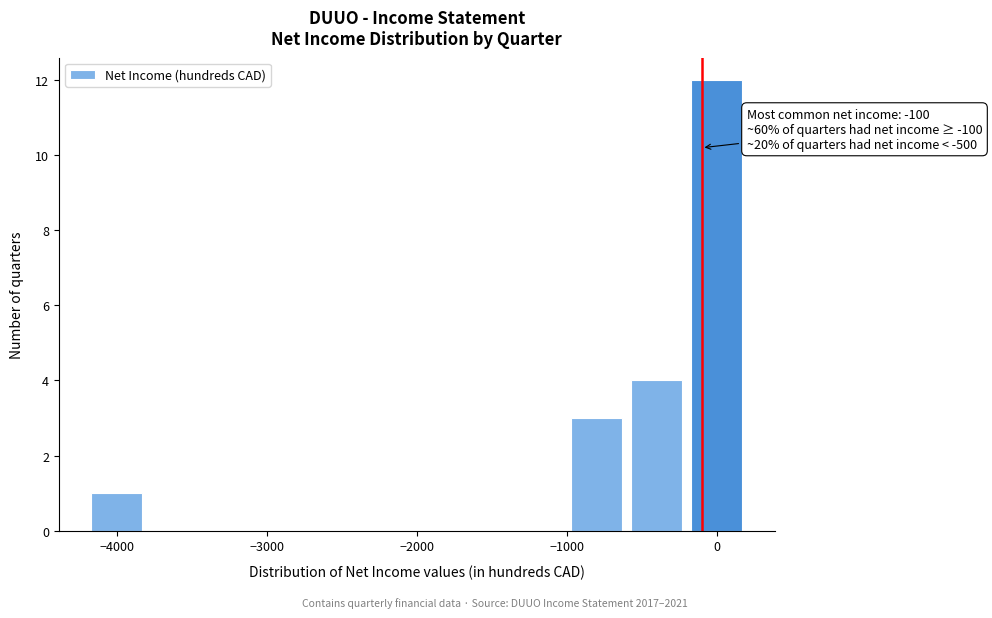

Over which range of the x-axis is the bar tallest?

-200 to 200